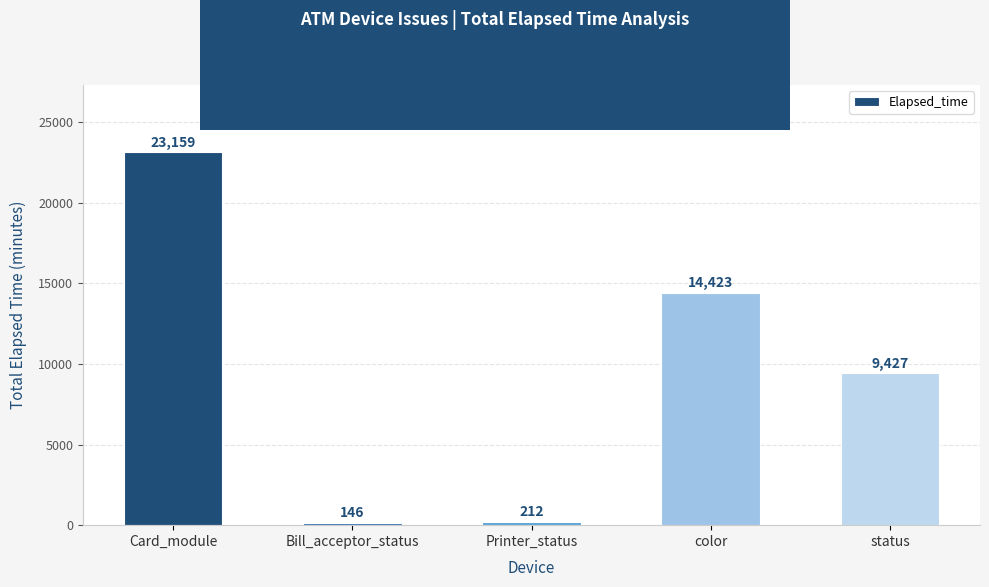

Which category has the lowest value across all series?

Bill_acceptor_status